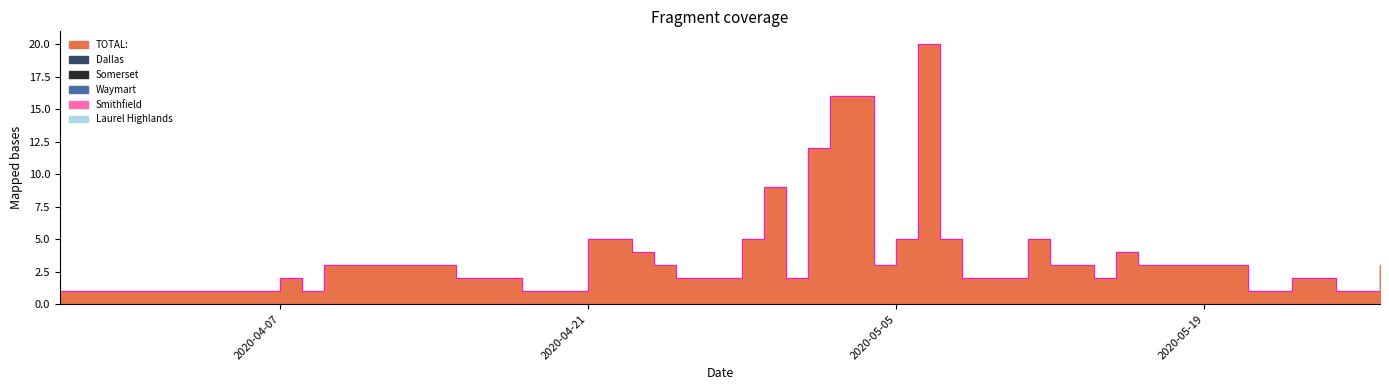

What is the minimum value for TOTAL:?

1